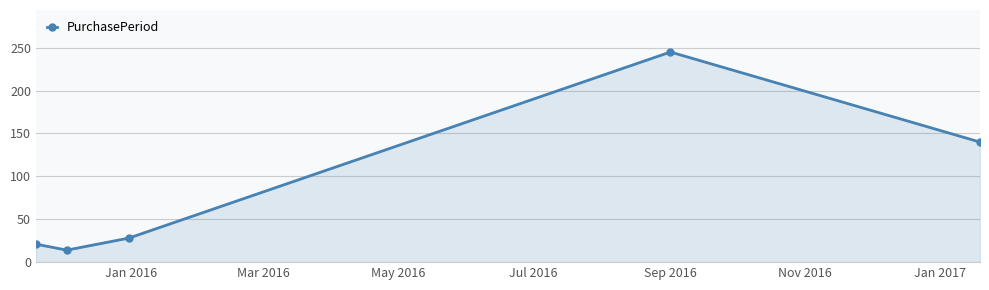

How many distinct data groups are displayed?

1